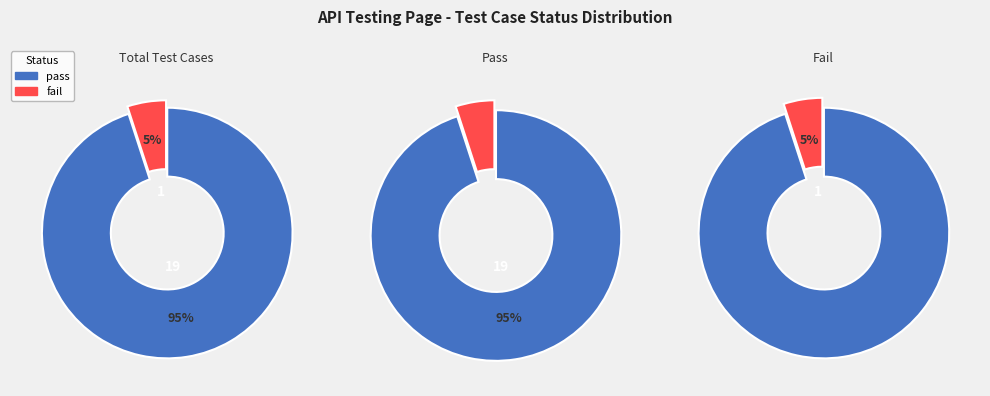

Rank the categories by value from highest to lowest.

pass, fail